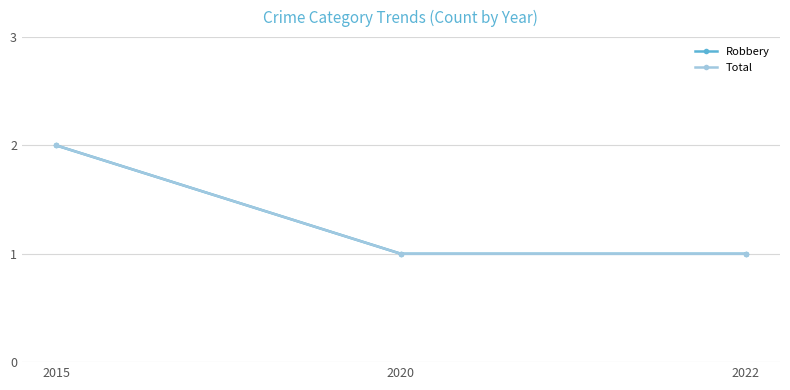

What is the highest value of the Total series?

2